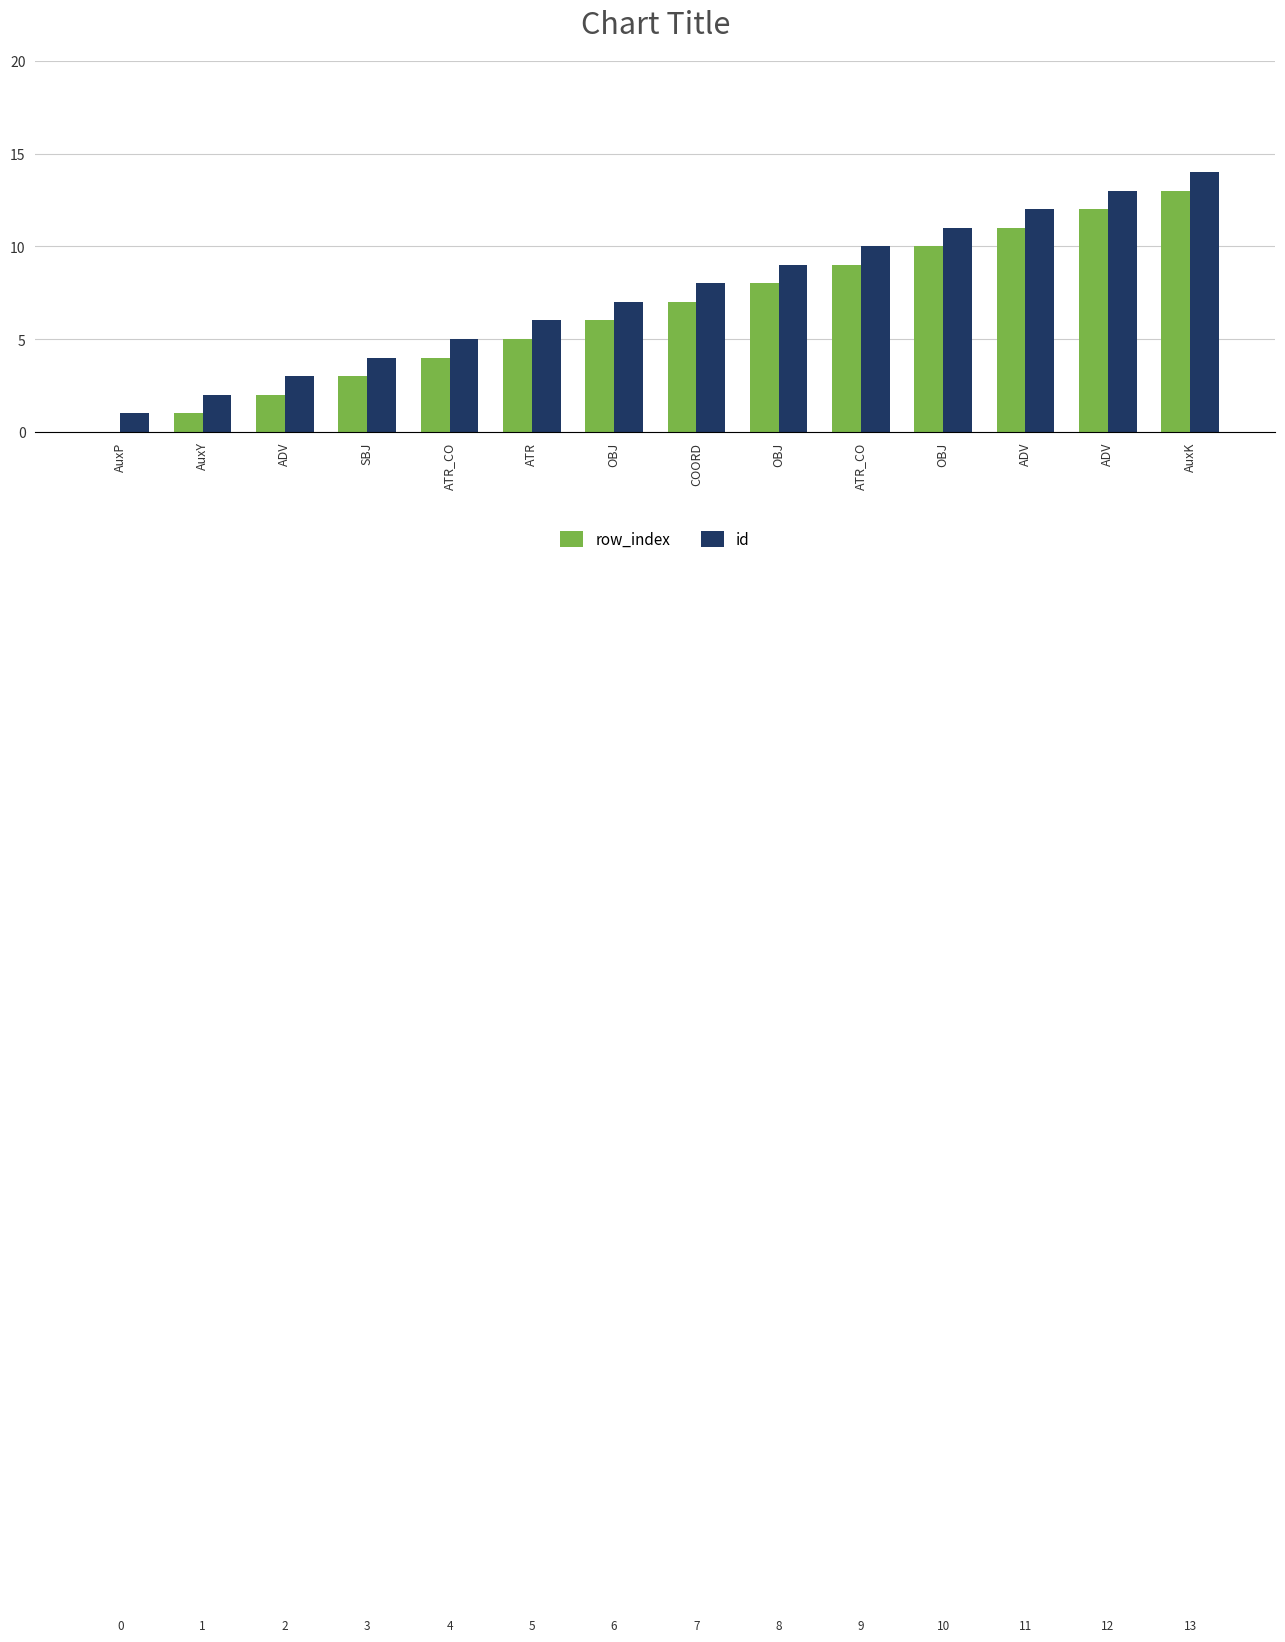

Are the bars grouped side by side (vs. stacked)?

Yes